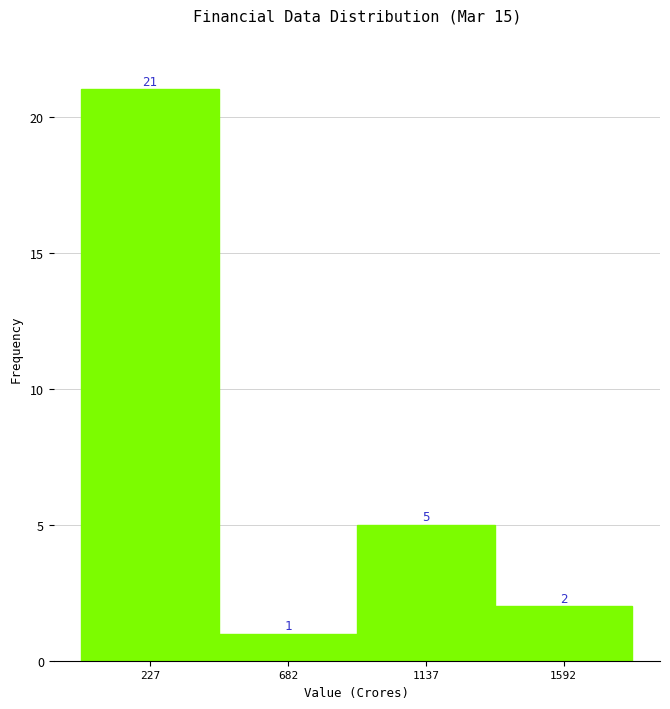

Reading left to right, list every bar in this chart as the range it spans on the x-axis followed by its height. The bar edges are not printed on the chart, so give them approximately, as read against the axis.

0 to 450: 21
450 to 900: 1
900 to 1350: 5
1350 to 1800: 2